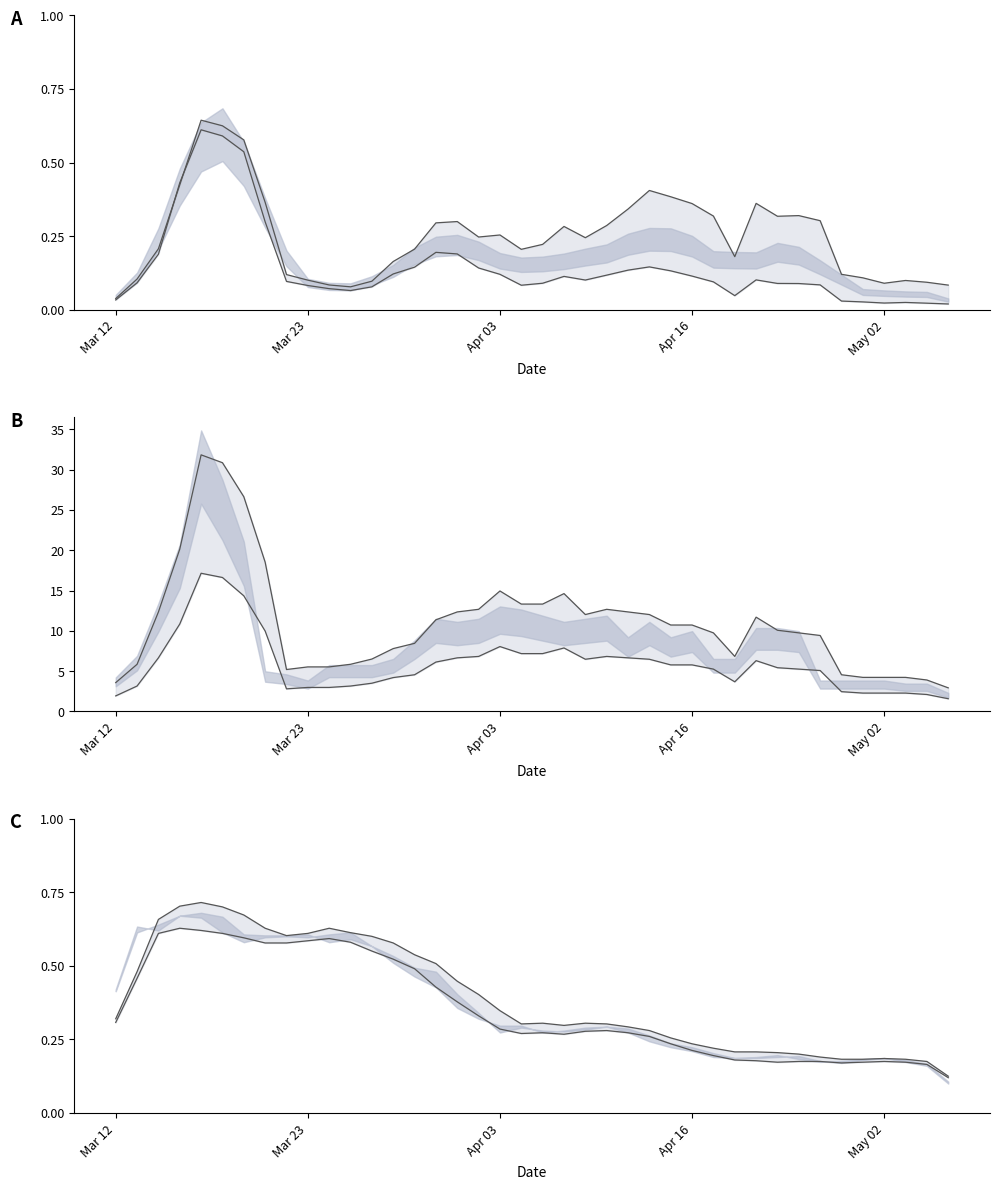

Reading left to right, transcribe all the data shown in this chart.

col_1 normalized: 0.0	0.1	0.2	0.4	0.6	0.6	0.6	0.4	0.1	0.1	0.1	0.1	0.1	0.2	0.2	0.3	0.3	0.2	0.3	0.2	0.2	0.3	0.2	0.3	0.3	0.4	0.4	0.4	0.3	0.2	0.4	0.3	0.3	0.3	0.1	0.1	0.1	0.1	0.1	0.1
col_2 normalized: 0.0	0.1	0.2	0.4	0.6	0.6	0.5	0.3	0.1	0.1	0.1	0.1	0.1	0.1	0.1	0.2	0.2	0.1	0.1	0.1	0.1	0.1	0.1	0.1	0.1	0.1	0.1	0.1	0.1	0.0	0.1	0.1	0.1	0.1	0.0	0.0	0.0	0.0	0.0	0.0
col_8 upper: 3.6	5.8	12.3	20.1	31.9	30.9	26.7	18.5	5.2	5.5	5.5	5.8	6.5	7.8	8.5	11.4	12.3	12.7	14.9	13.3	13.3	14.6	12.0	12.7	12.4	12.0	10.7	10.7	9.8	6.8	11.7	10.1	9.8	9.4	4.6	4.2	4.2	4.2	3.9	2.9
col_8 lower: 1.9	3.1	6.6	10.8	17.1	16.6	14.3	10.0	2.8	3.0	3.0	3.1	3.5	4.2	4.5	6.1	6.7	6.8	8.1	7.2	7.2	7.9	6.5	6.8	6.6	6.5	5.8	5.8	5.2	3.7	6.3	5.4	5.2	5.1	2.4	2.3	2.3	2.3	2.1	1.6
col_4: 0.3	0.5	0.7	0.7	0.7	0.7	0.7	0.6	0.6	0.6	0.6	0.6	0.6	0.6	0.5	0.5	0.4	0.4	0.3	0.3	0.3	0.3	0.3	0.3	0.3	0.3	0.3	0.2	0.2	0.2	0.2	0.2	0.2	0.2	0.2	0.2	0.2	0.2	0.2	0.1
col_5: 0.3	0.5	0.6	0.6	0.6	0.6	0.6	0.6	0.6	0.6	0.6	0.6	0.6	0.5	0.5	0.4	0.4	0.3	0.3	0.3	0.3	0.3	0.3	0.3	0.3	0.3	0.2	0.2	0.2	0.2	0.2	0.2	0.2	0.2	0.2	0.2	0.2	0.2	0.2	0.1